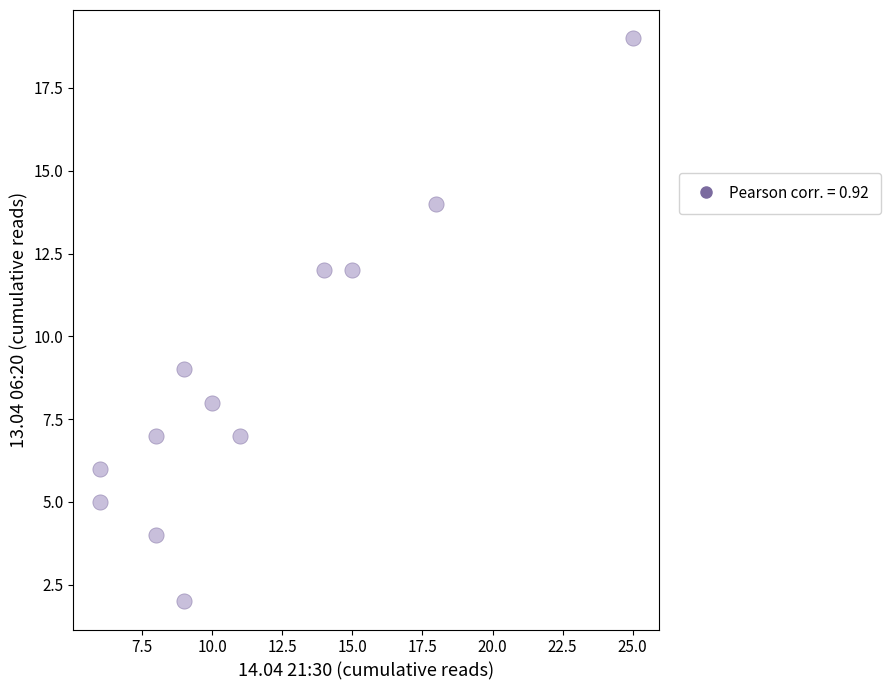

What Y value in the scatter plot is closest to 10?

9